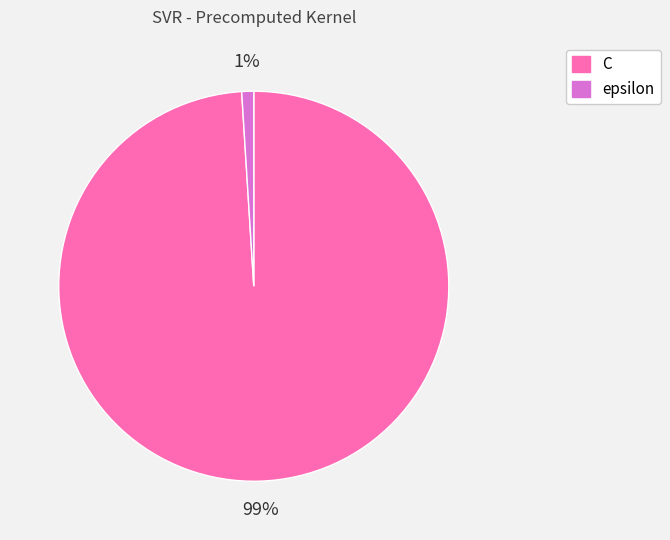

Rank the categories by value from highest to lowest.

C, epsilon